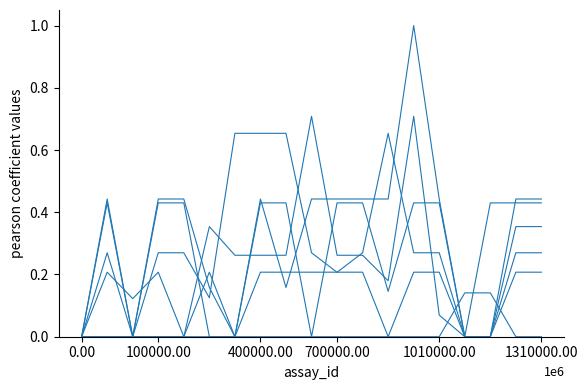

How many lines are shown in the chart?

6